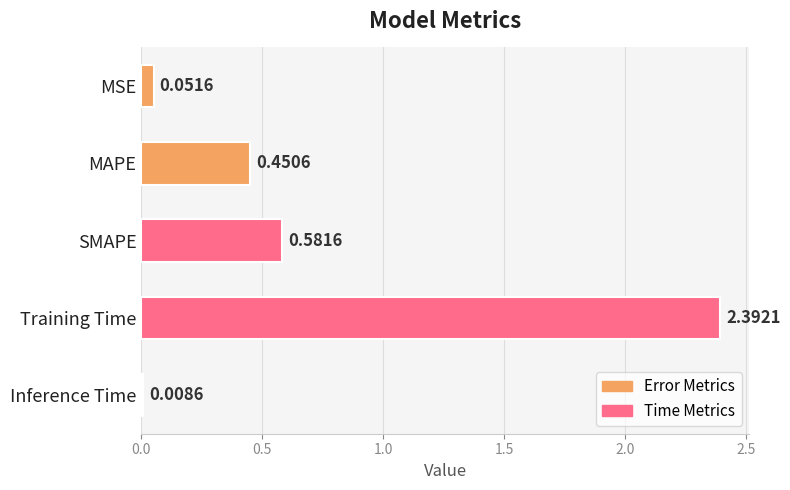

What is the difference between the values at MSE and MAPE?

0.4